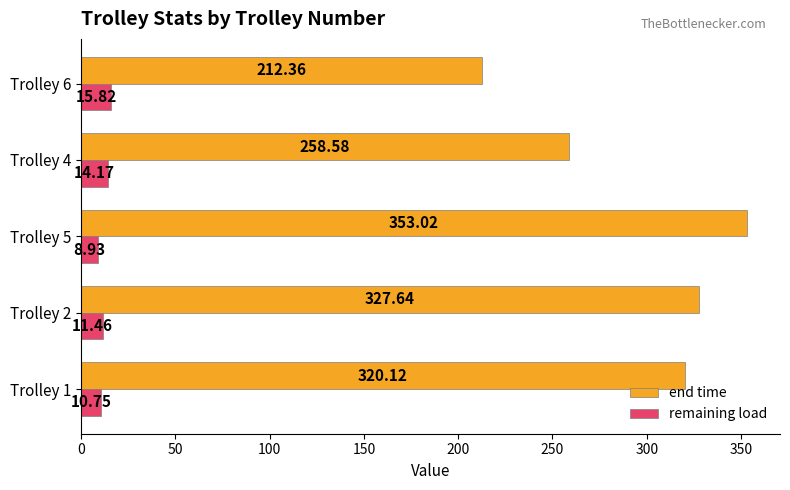

How many data points in end time are less than 320?

2